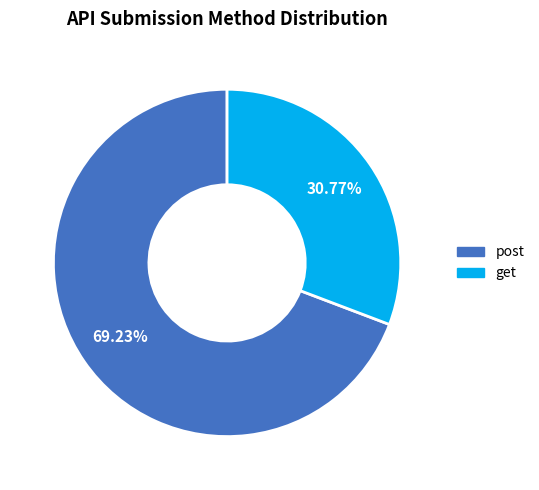

What percentage do post and get together represent?

100.0%